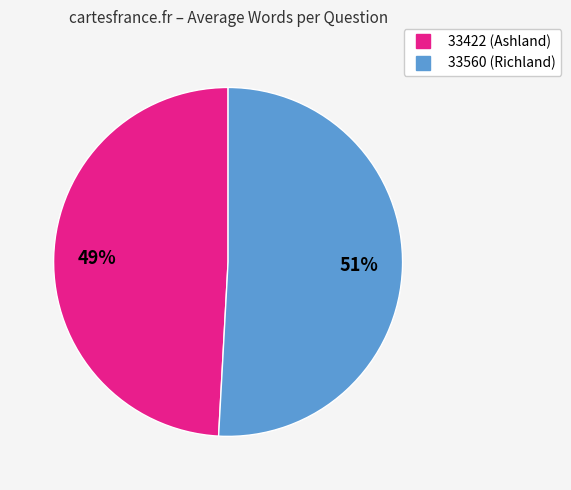

Do 33422 and 33560 together represent more than half of the pie?

Yes